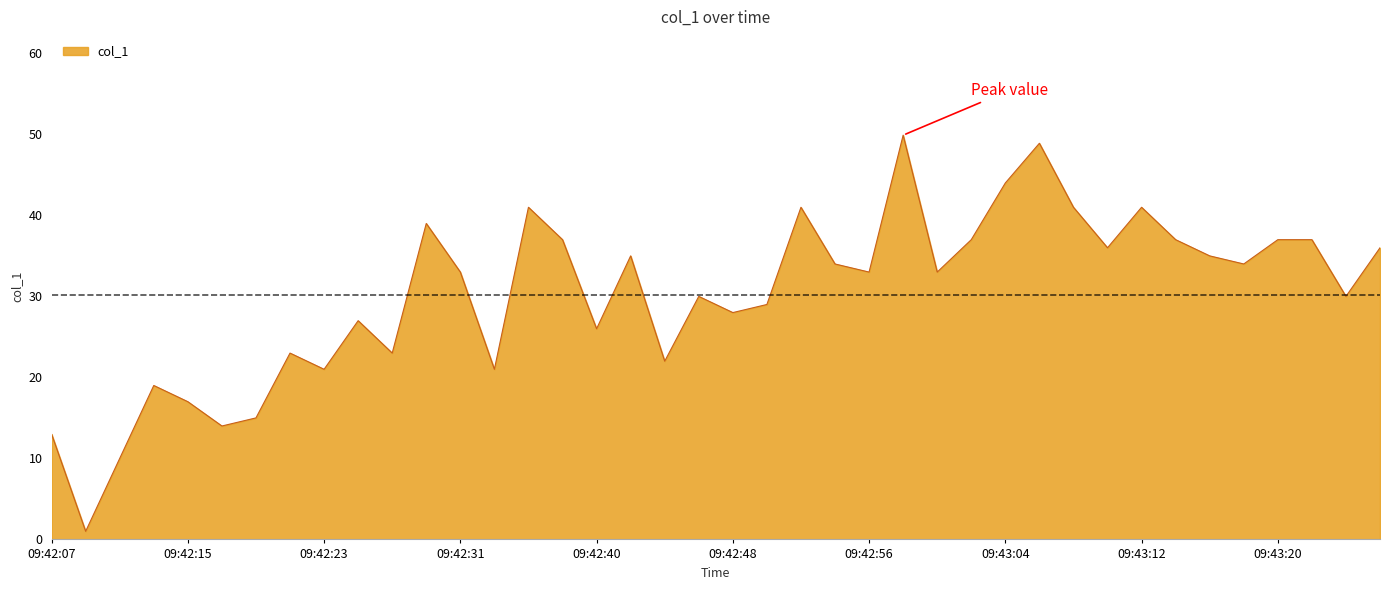

What is the smallest value displayed?

1.0